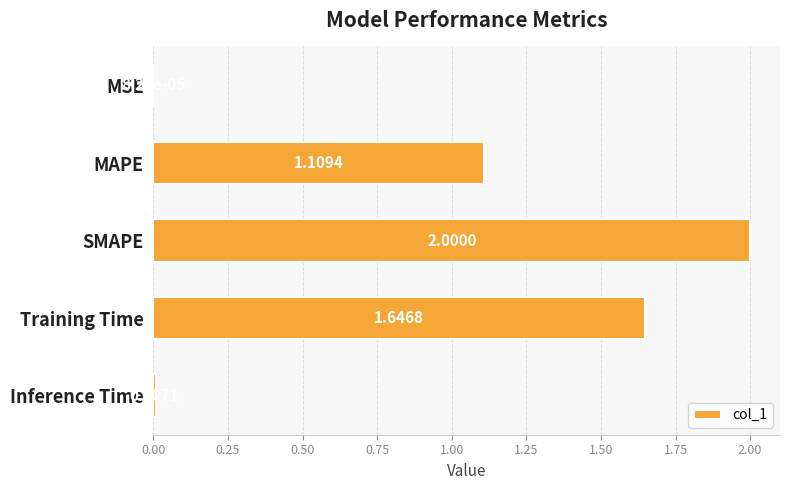

Which category has the highest value across all series?

SMAPE